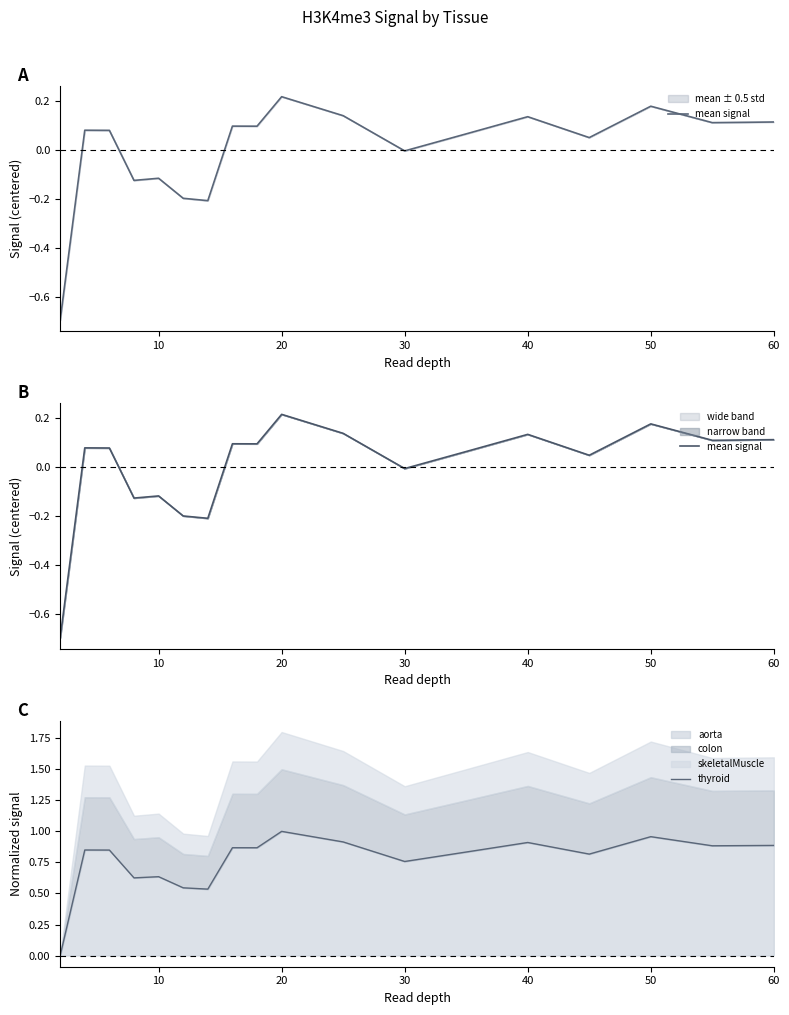

Is it true that aorta equals 0.9 at 40?

True